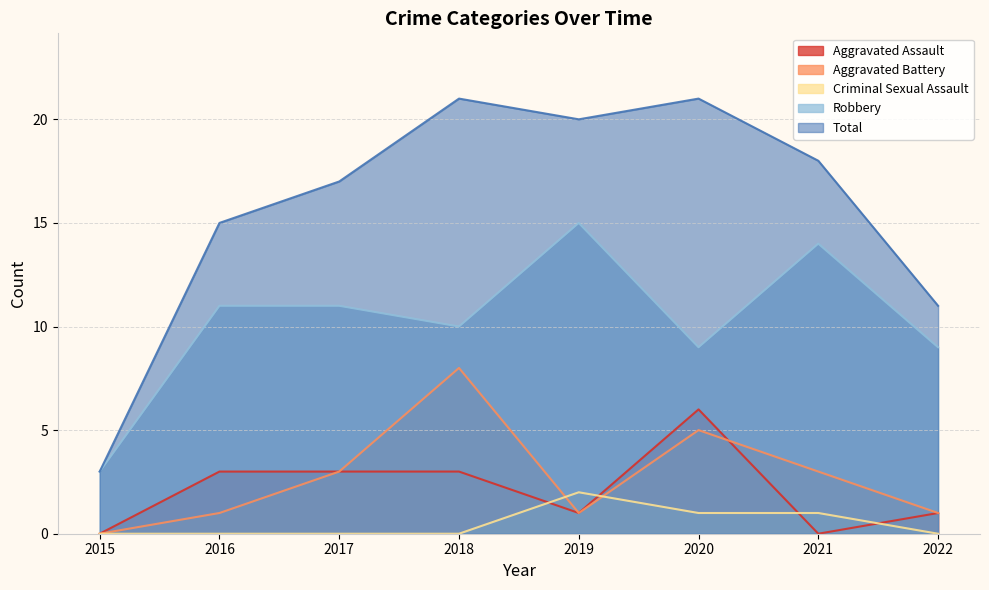

What is the value of the Aggravated Battery point at the 7th from the left?

3